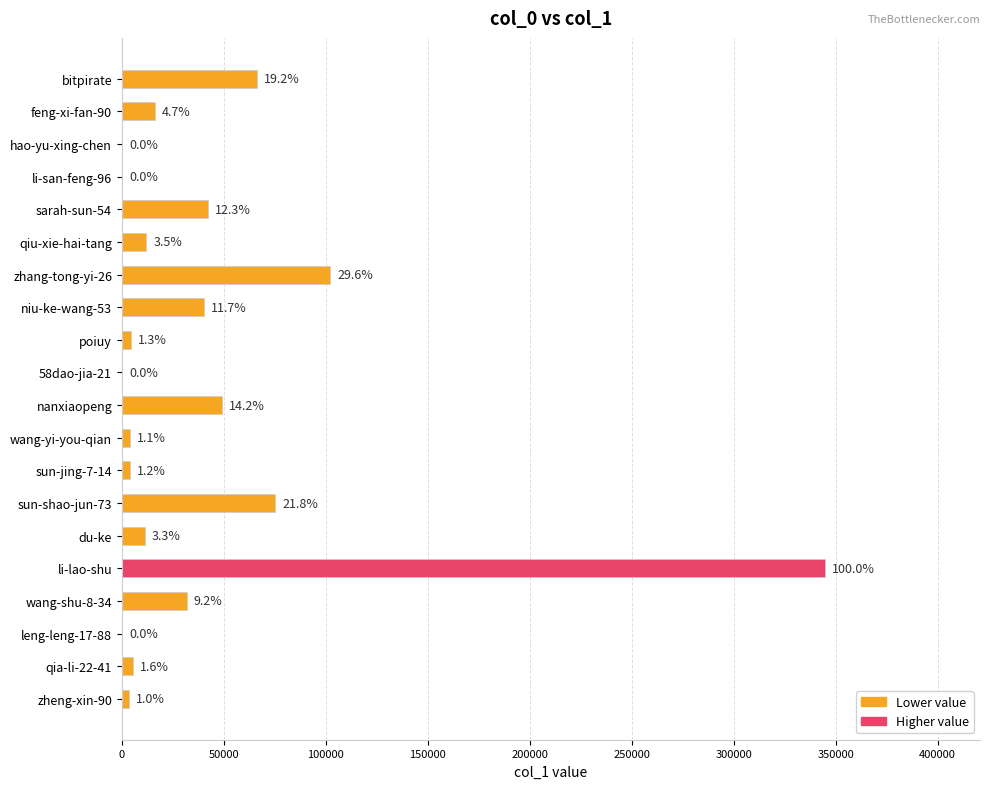

What is the sum of all values?

812802